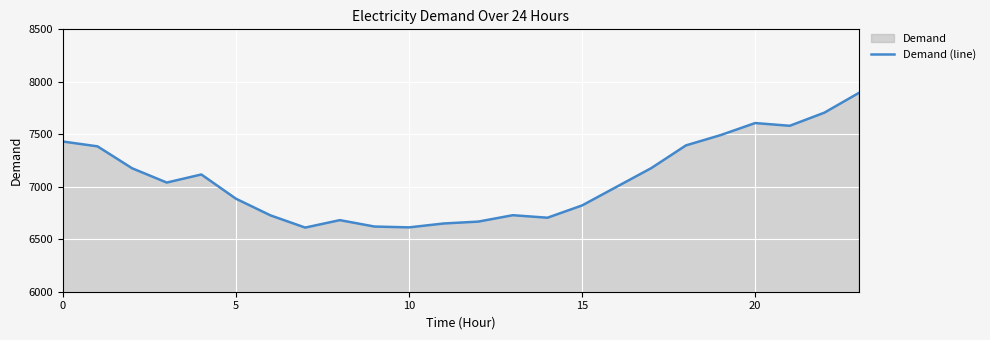

What is the label of the 10th point from the left?

9